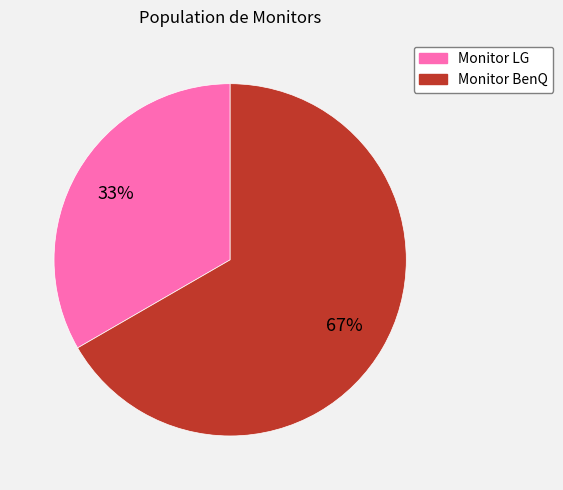

Does Monitor BenQ account for over 50% of the chart?

Yes